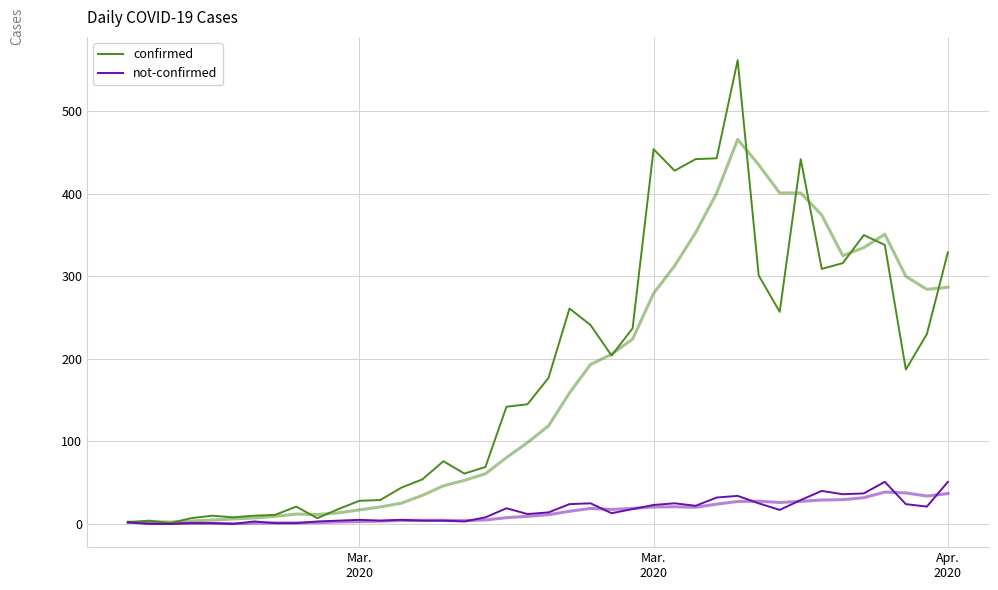

The value of confirmed at 26 is 756. True or false?

False